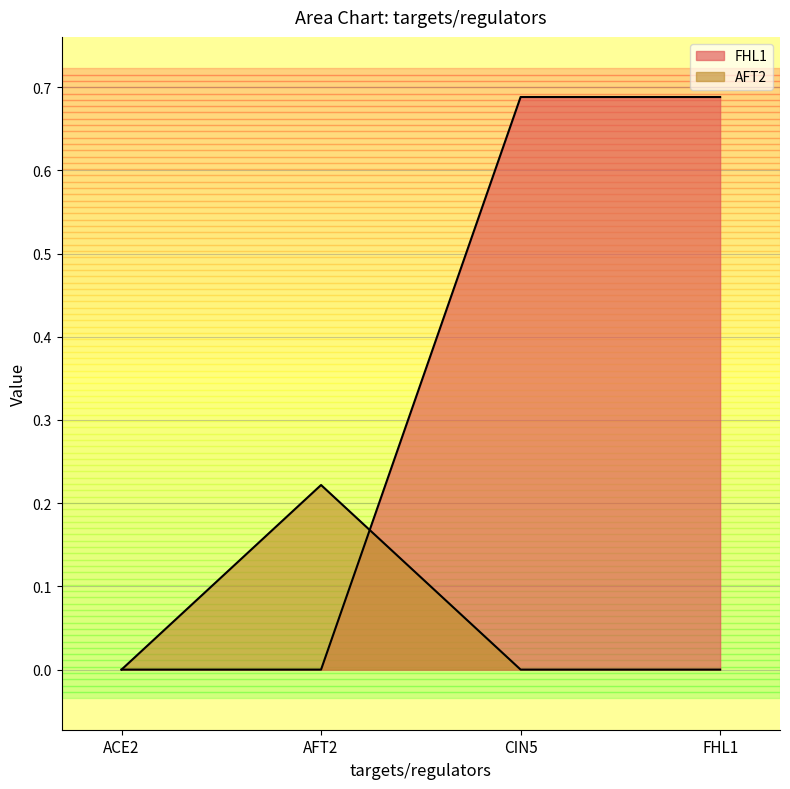

Between ACE2 and CIN5, which series saw the biggest shift?

FHL1